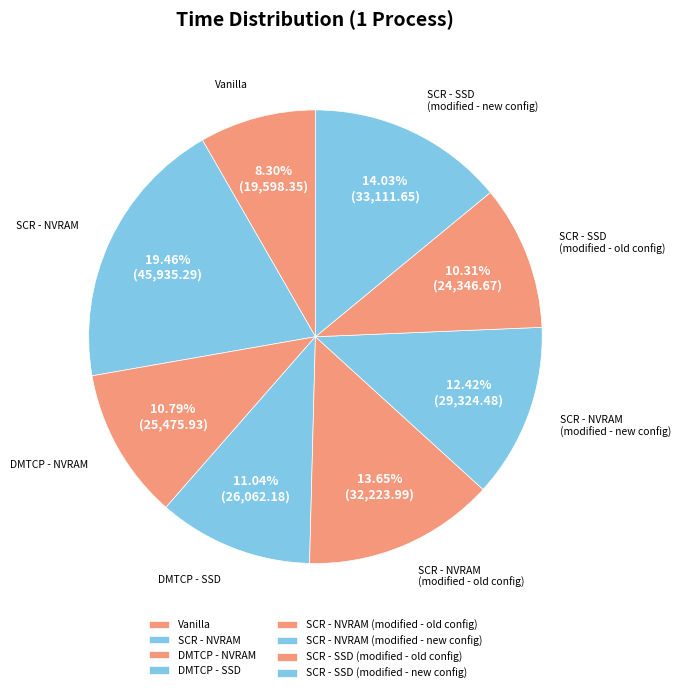

How many slices are in this pie chart?

8